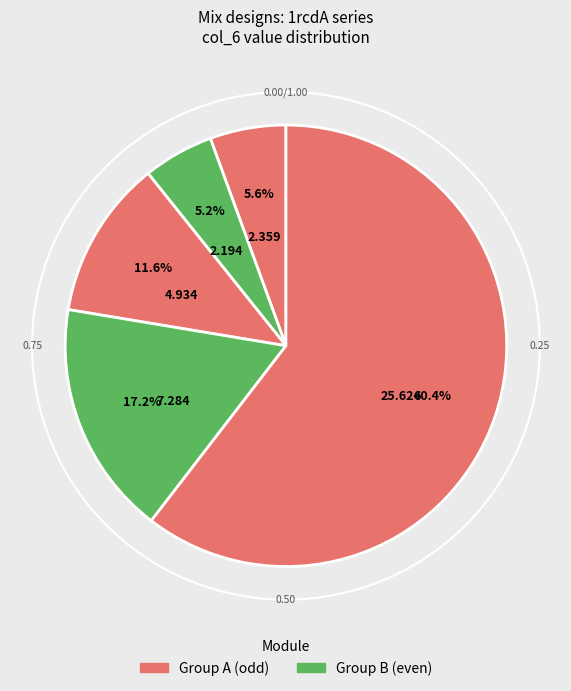

How many segments does this pie chart have?

5